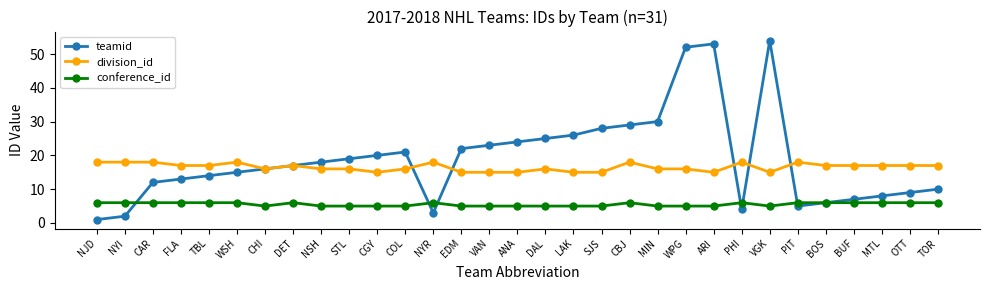

What are all the series names shown in the legend?

teamid, division_id, conference_id